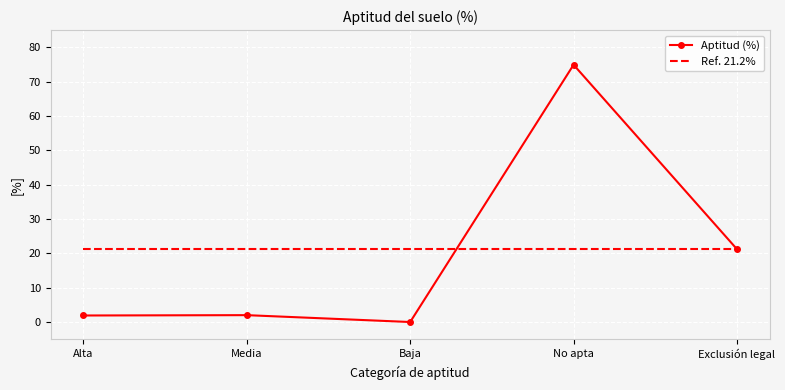

Is it true that Ref. 21.2% equals 13.3 at Alta?

False